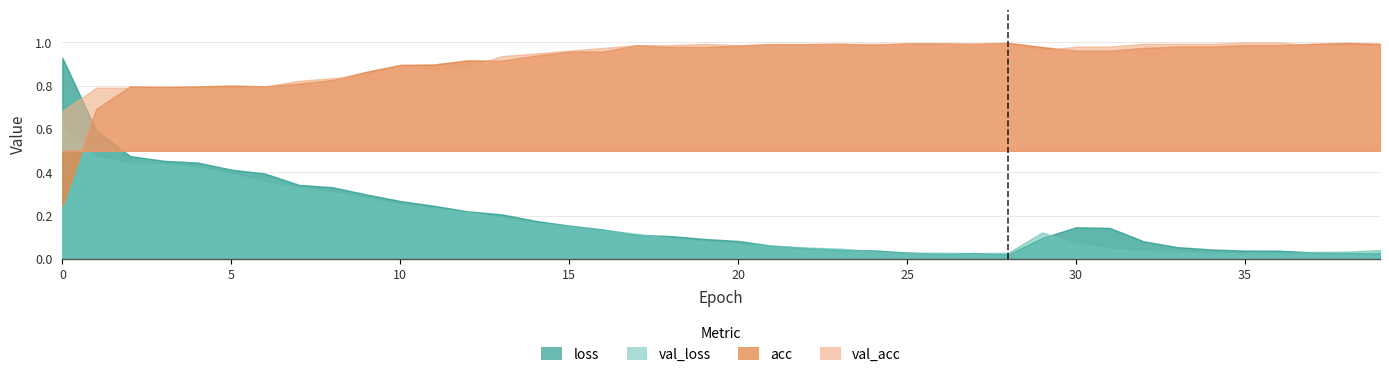

The value of acc at 22 is 1.8. True or false?

False